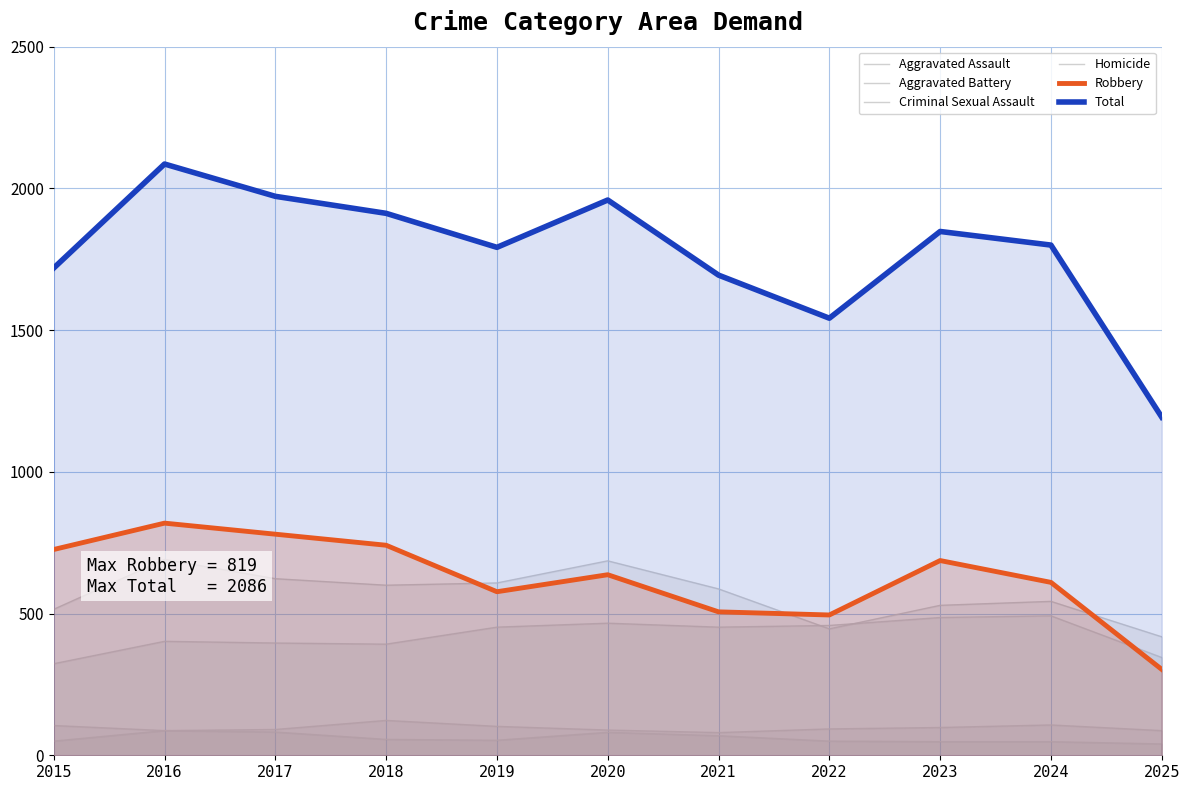

Is the value of Total at 2020 greater than the value of Criminal Sexual Assault at 2025?

Yes